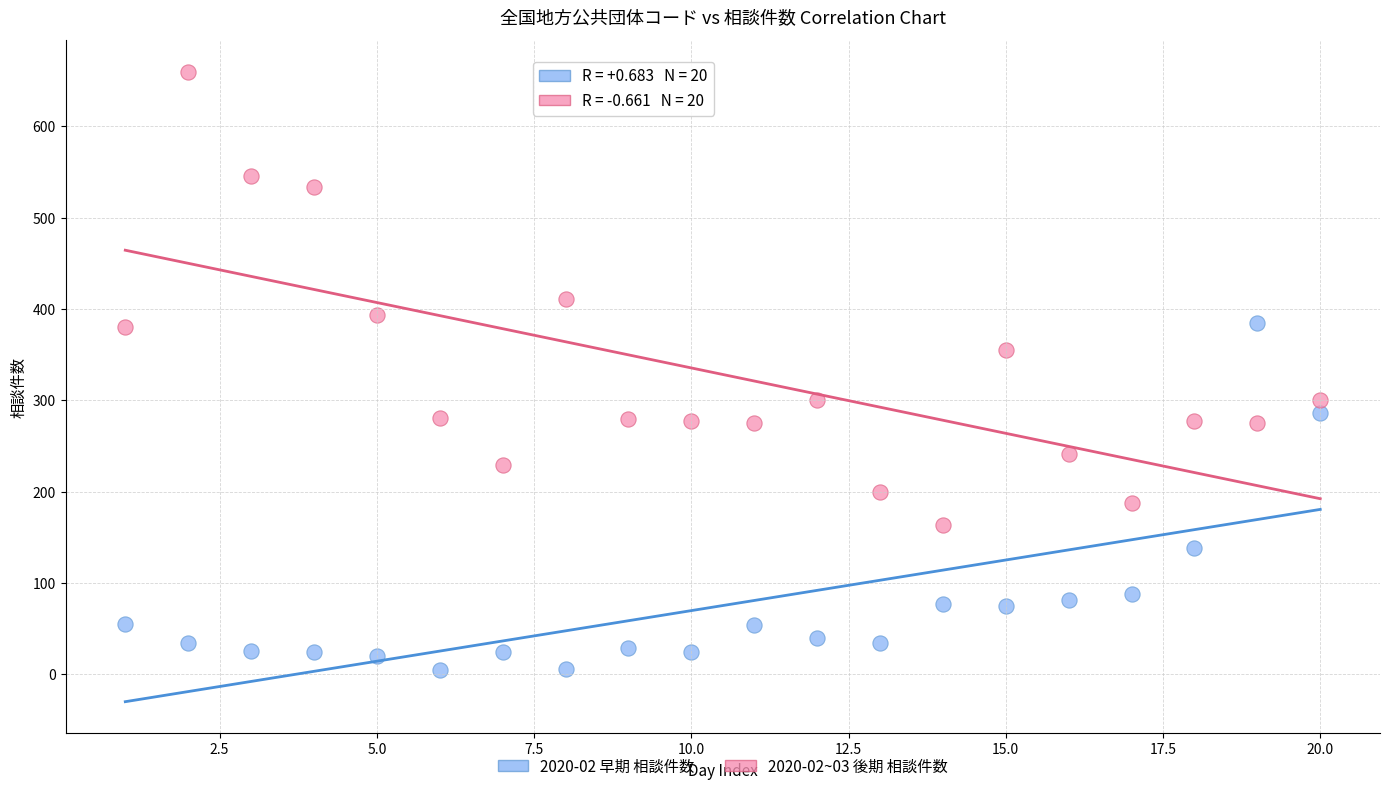

Across all data points, what is the range of Y values (max minus min)?

655